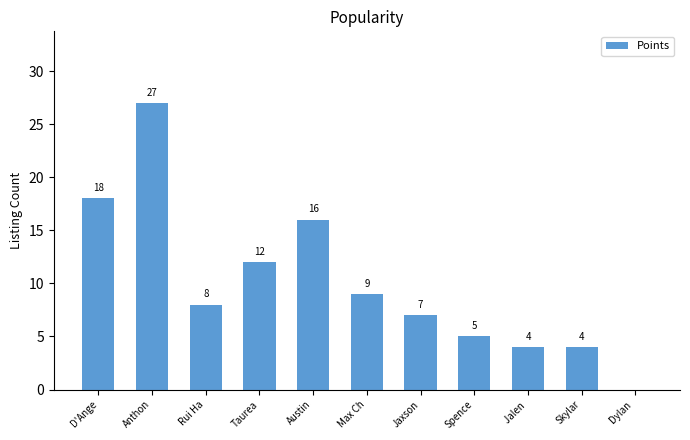

Where does the data first go above 8?

D'Ange